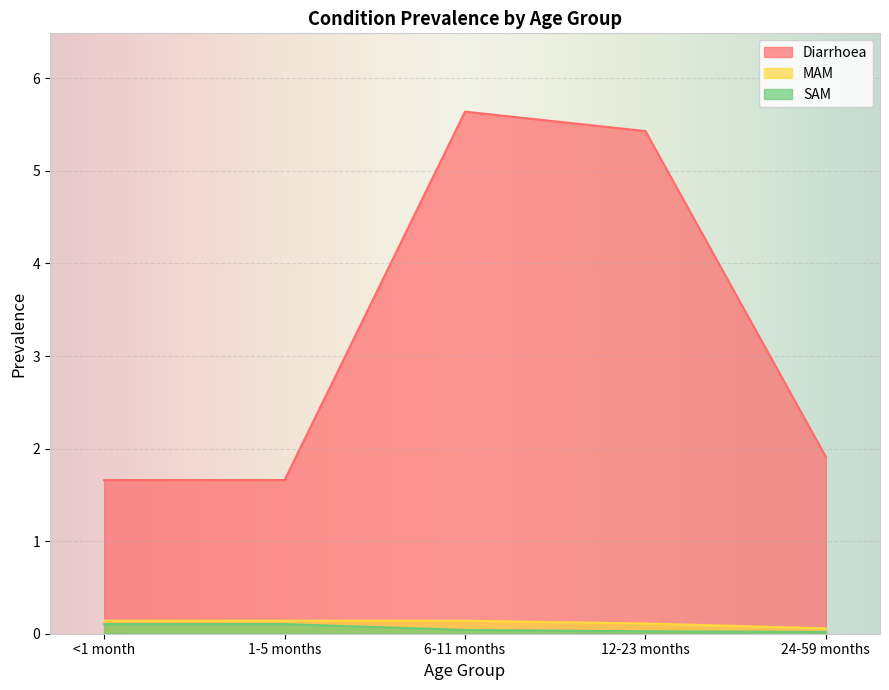

What is the difference between the highest and lowest values at 6-11 months?

5.6